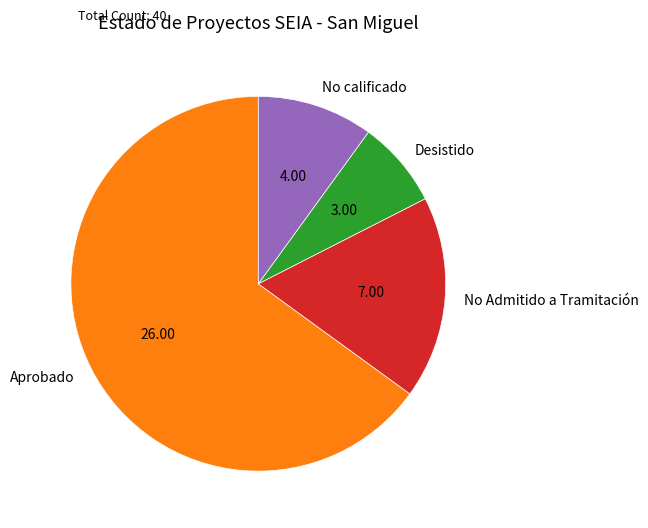

Rank the categories by value from highest to lowest.

Aprobado, No Admitido a Tramitación, No calificado, Desistido